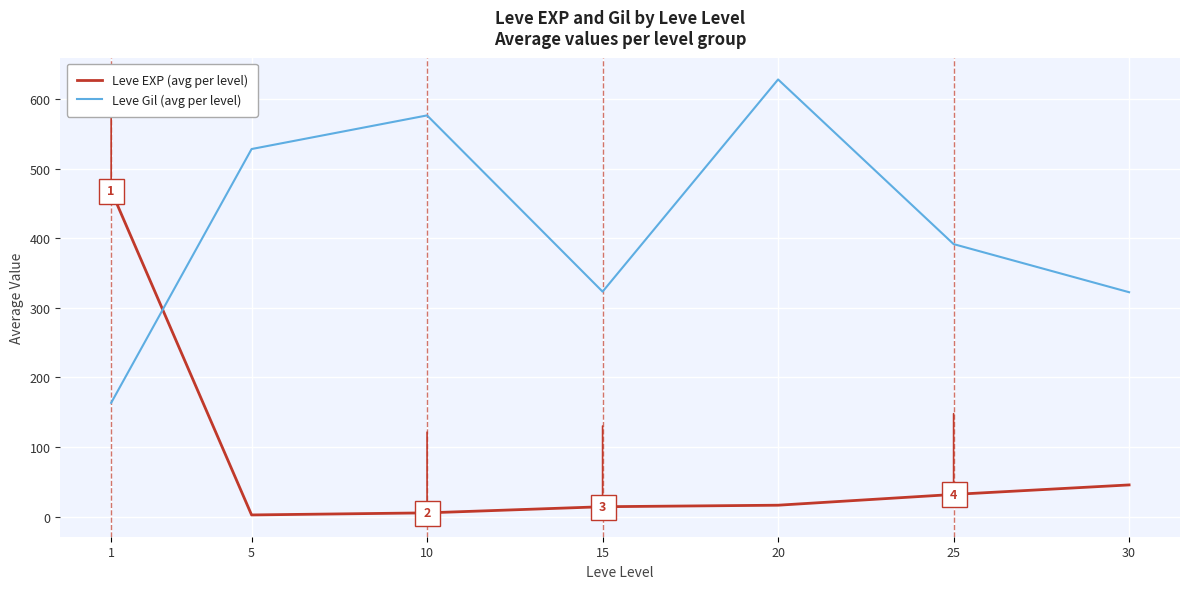

Is it true that Leve Gil (avg per level) equals 862.2 at 10?

False